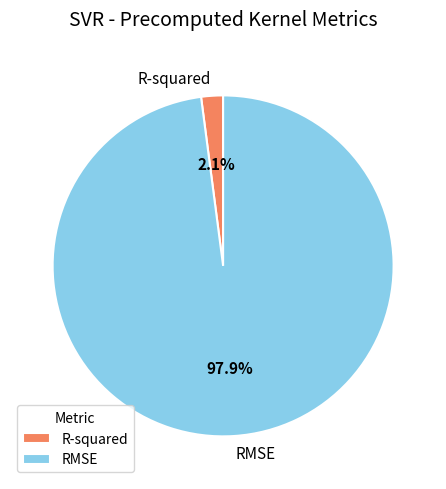

To the nearest percent, what is the average slice percentage?

50%